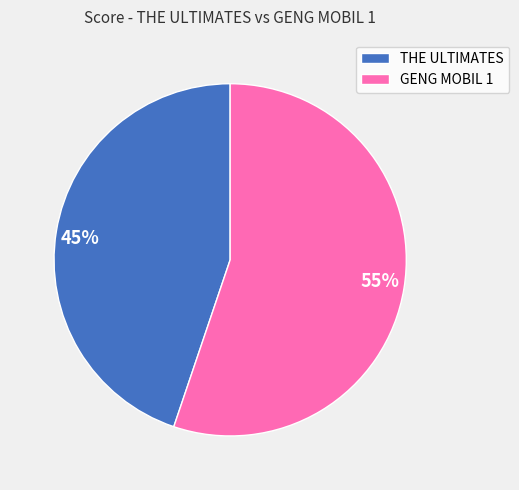

Approximately how many times larger is the value at THE ULTIMATES compared to GENG MOBIL 1?

0.8